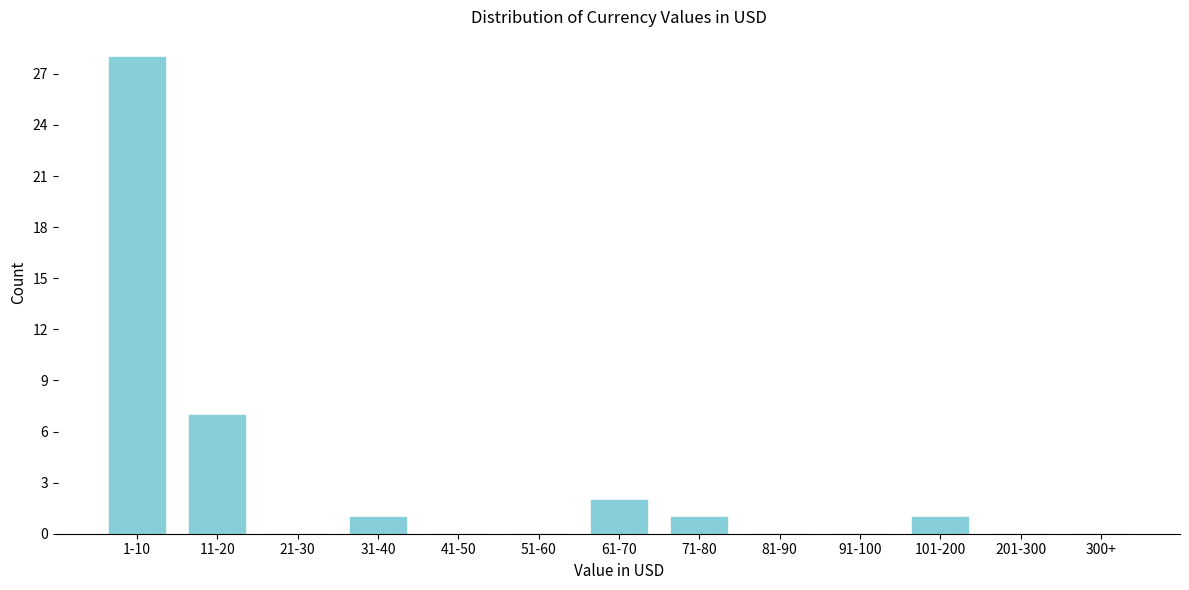

Reading left to right, list all the values displayed in this chart.

1-10=28	11-20=7	21-30=0	31-40=1	41-50=0	51-60=0	61-70=2	71-80=1	81-90=0	91-100=0	101-200=1	201-300=0	300+=0